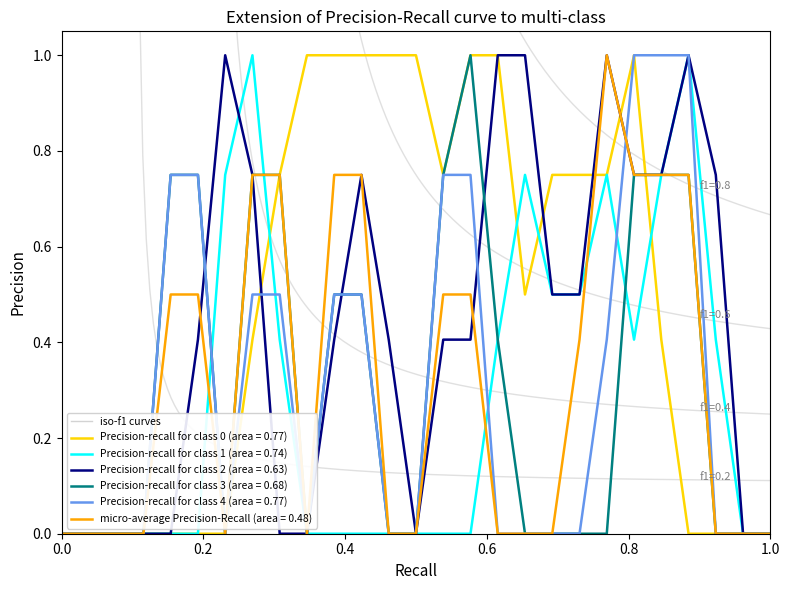

What is the highest value of the Precision-recall for class 0 (area = 0.77) series?

1.0